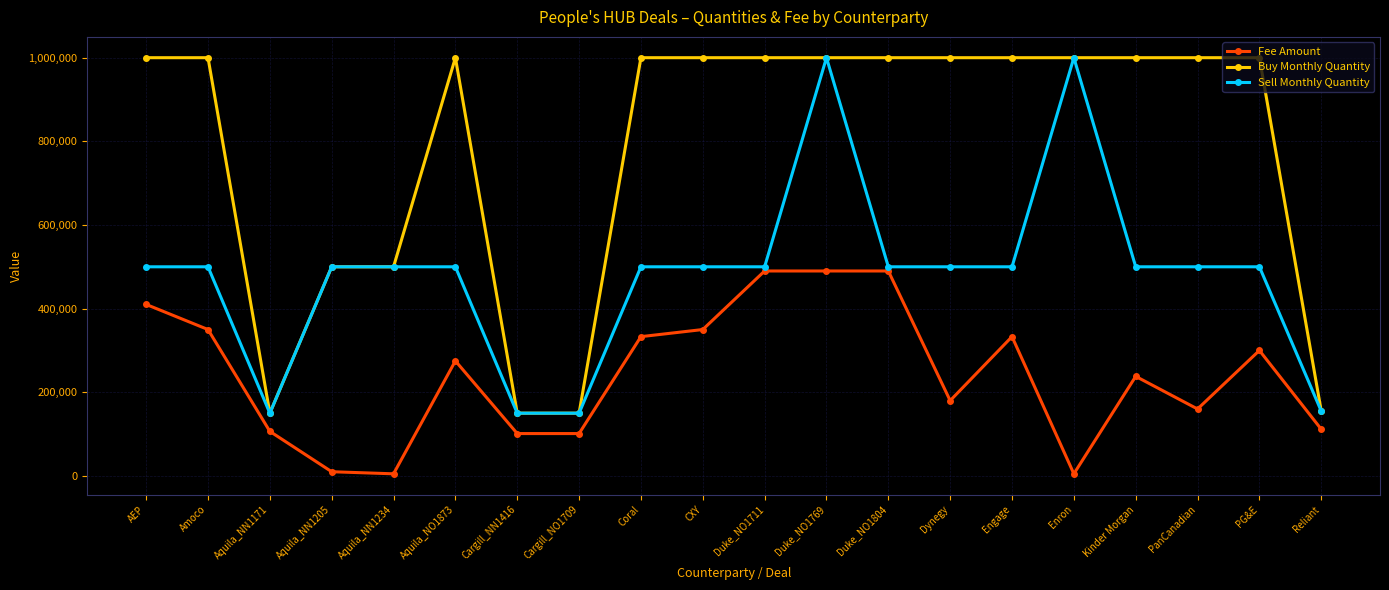

What is the average value of the Sell Monthly Quantity series?

480250